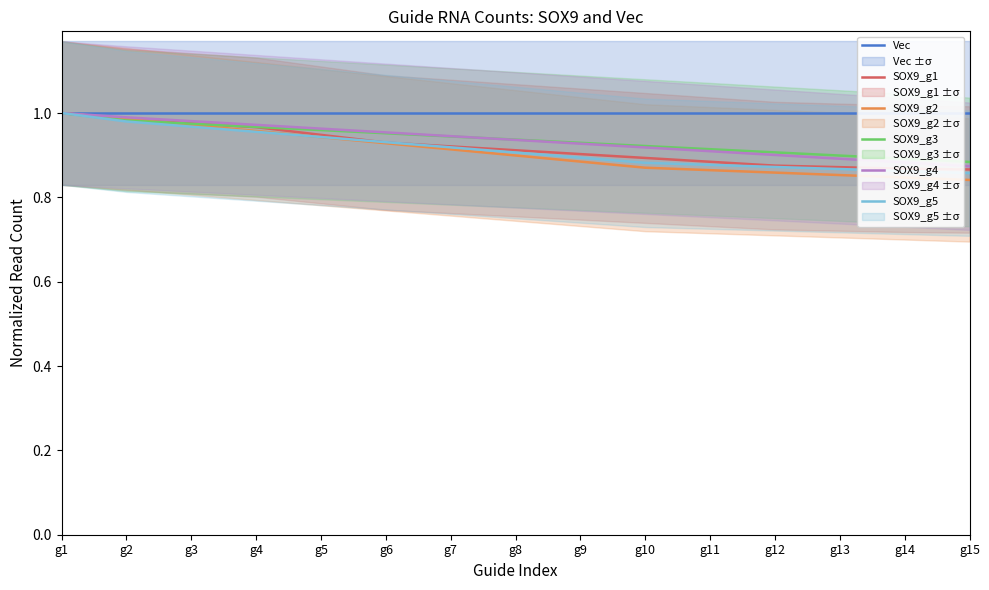

Reading left to right, list all the values displayed in this chart.

Vec: 1.0	1.0	1.0	1.0	1.0	1.0	1.0	1.0	1.0	1.0	1.0	1.0	1.0	1.0	1.0
SOX9_g1: 1.0	1.0	1.0	1.0	0.9	0.9	0.9	0.9	0.9	0.9	0.9	0.9	0.9	0.9	0.9
SOX9_g2: 1.0	1.0	1.0	1.0	0.9	0.9	0.9	0.9	0.9	0.9	0.9	0.9	0.9	0.8	0.8
SOX9_g3: 1.0	1.0	1.0	1.0	1.0	1.0	0.9	0.9	0.9	0.9	0.9	0.9	0.9	0.9	0.9
SOX9_g4: 1.0	1.0	1.0	1.0	1.0	1.0	0.9	0.9	0.9	0.9	0.9	0.9	0.9	0.9	0.9
SOX9_g5: 1.0	1.0	1.0	1.0	0.9	0.9	0.9	0.9	0.9	0.9	0.9	0.9	0.9	0.9	0.9